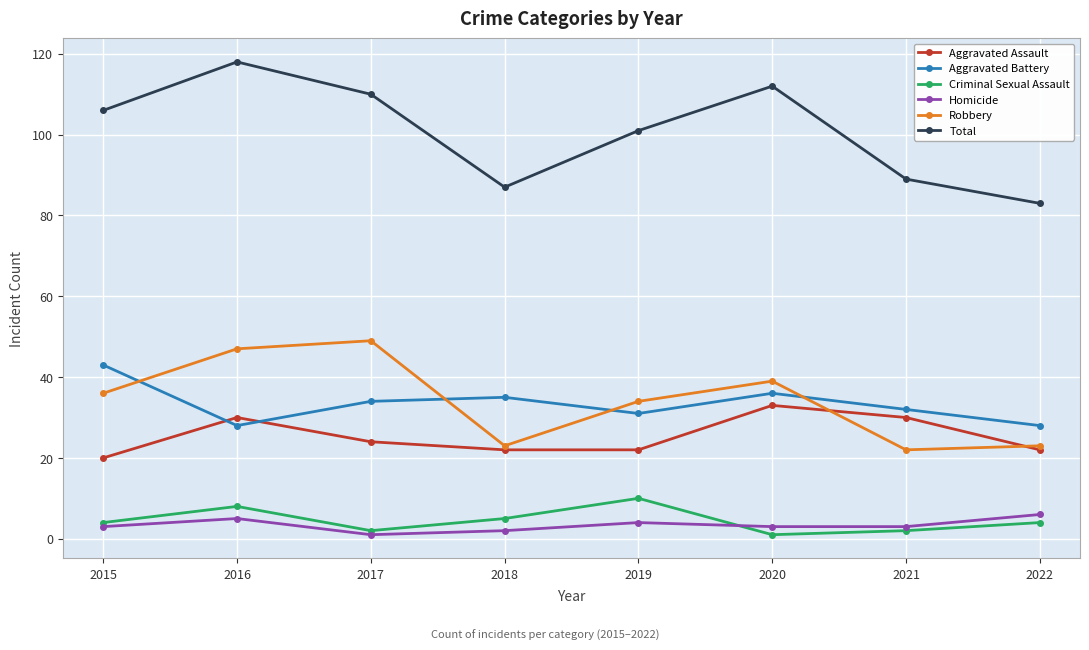

The Aggravated Battery series shows 35 at 2018. True or false?

True